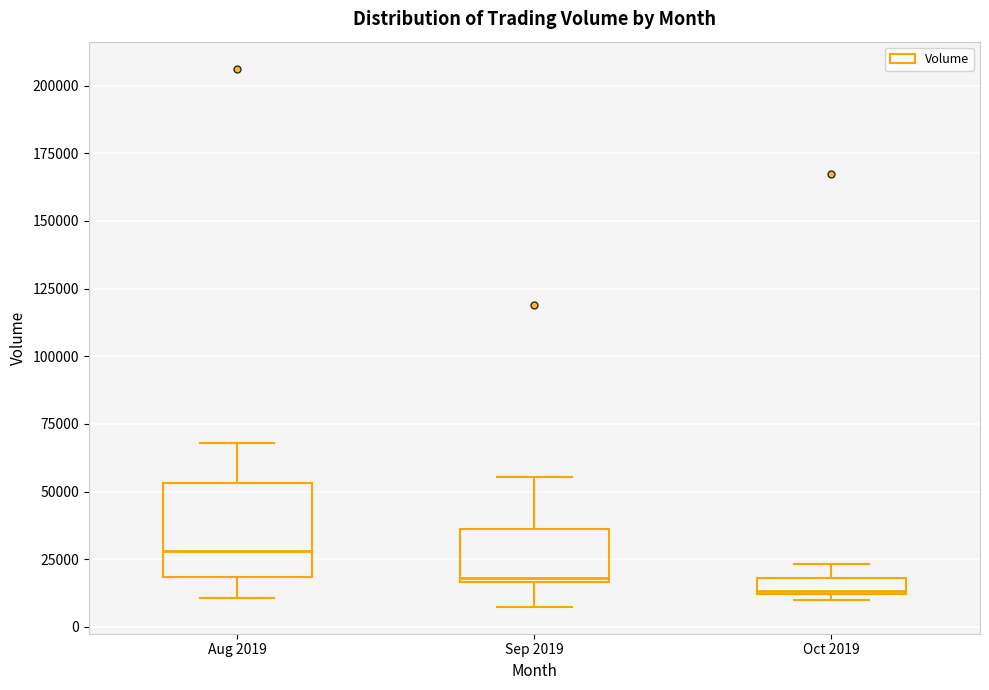

Where is the upper edge of the box for Oct 2019 on the y-axis? The values are not printed on the chart, so give them approximately, as read against the axis.

20000